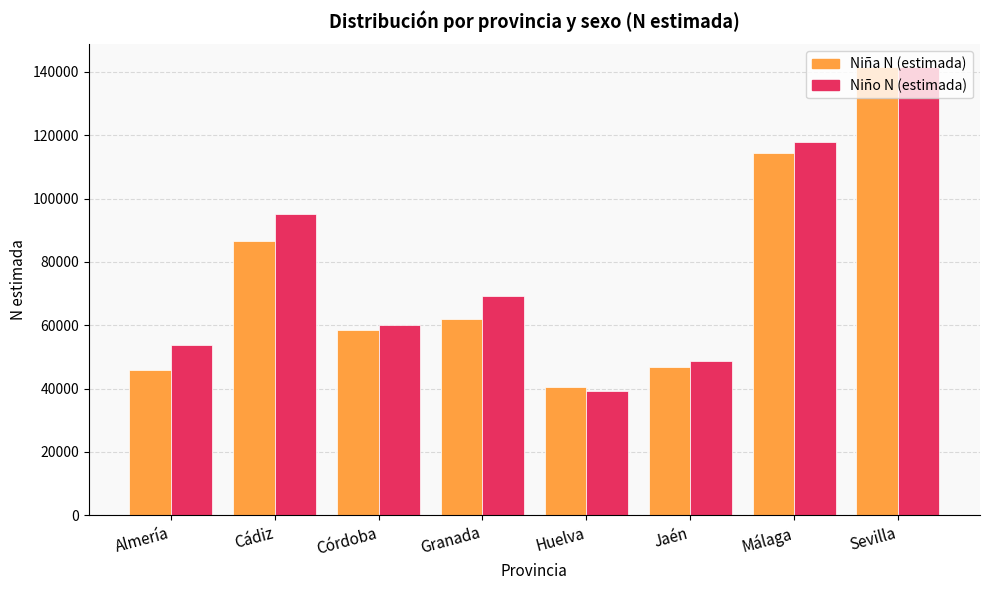

What is the lowest value of the Niño N (estimada) series?

39323